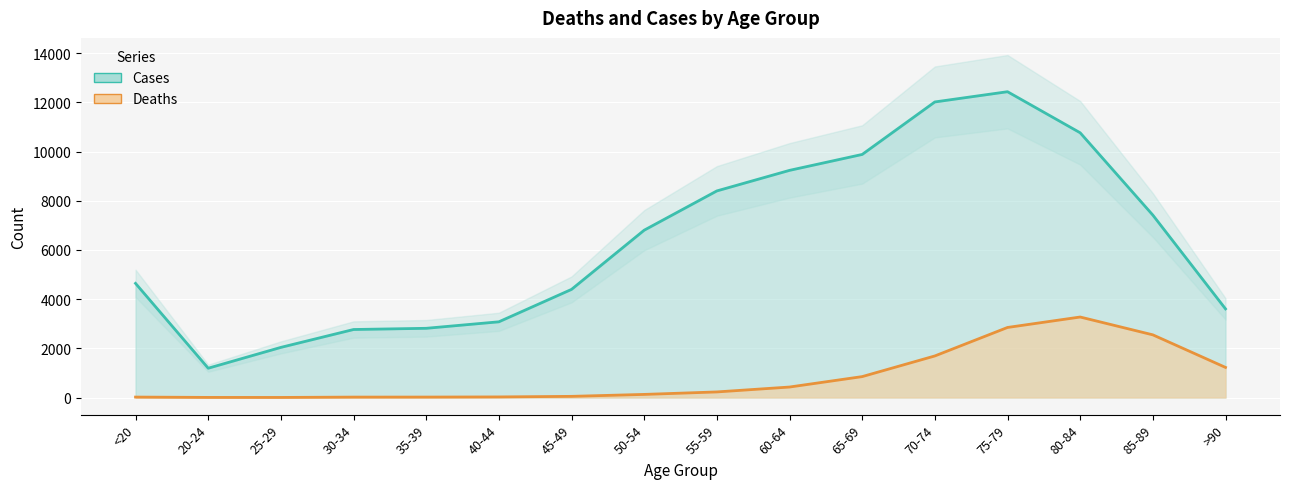

What position from the left is 55-59?

9